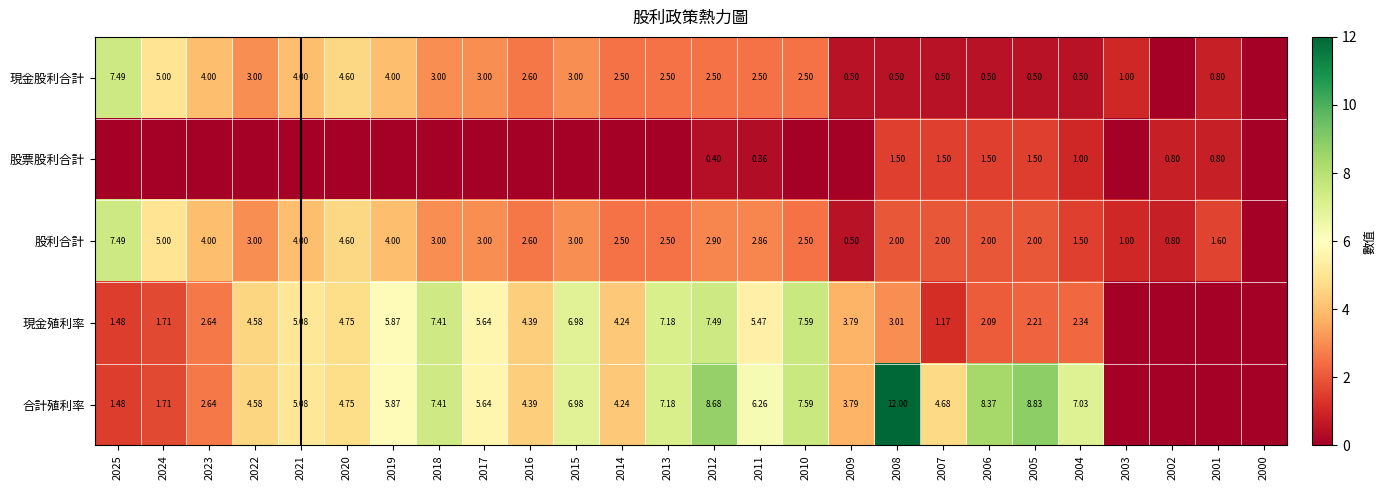

Is the value of 合計殖利率 at 2006 greater than the value of 股票股利合計 at 2004?

Yes